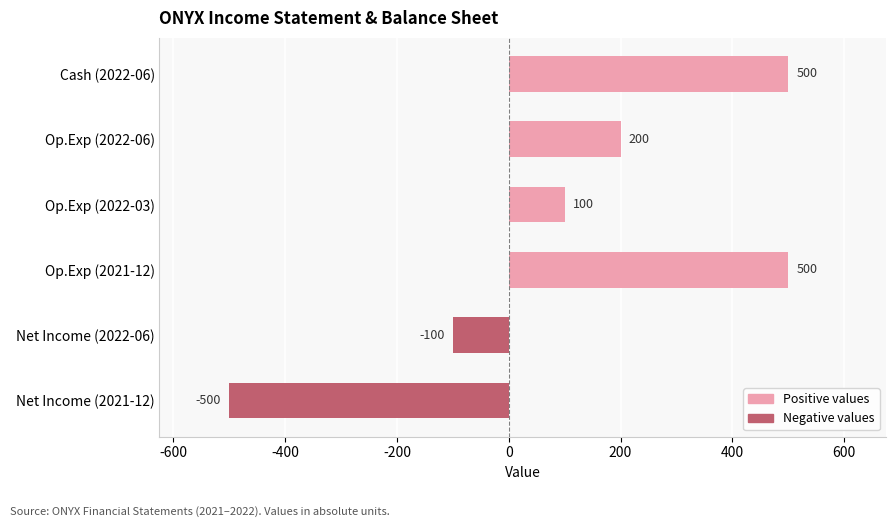

What is the maximum value shown in the chart?

500